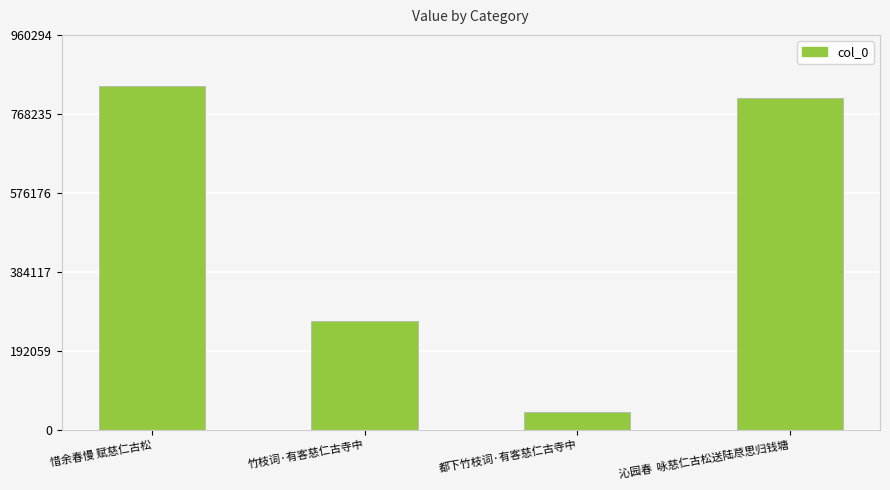

What is the sum of the values at 都下竹枝词·有客慈仁古寺中 and 惜余春慢 赋慈仁古松?

878466